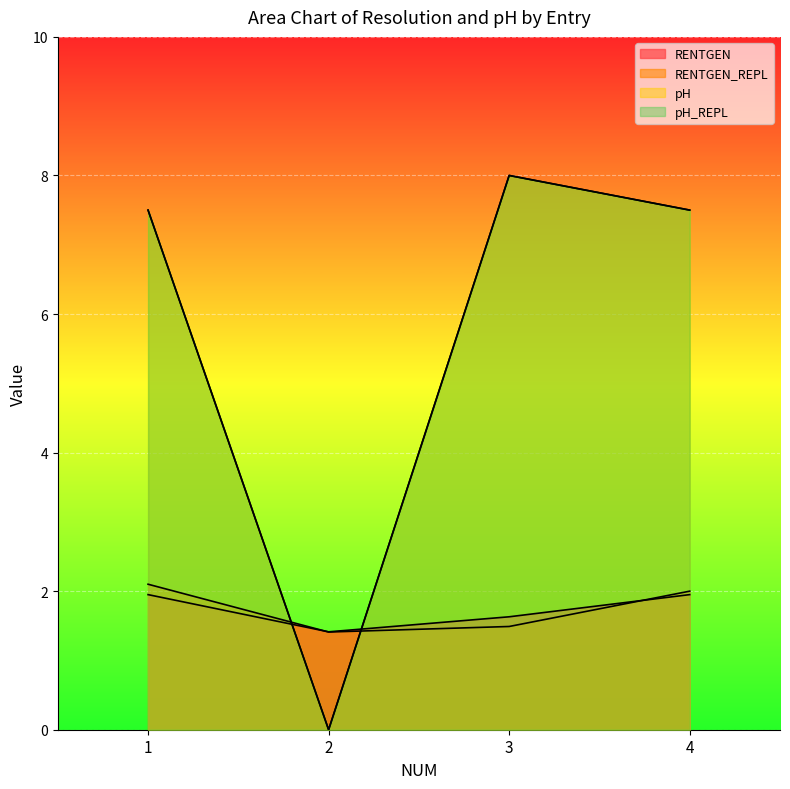

What value does the RENTGEN series have at 4?

1.9